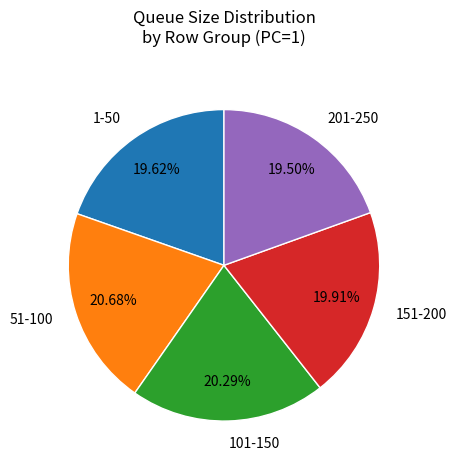

Does 201-250 represent more than half of the total?

No